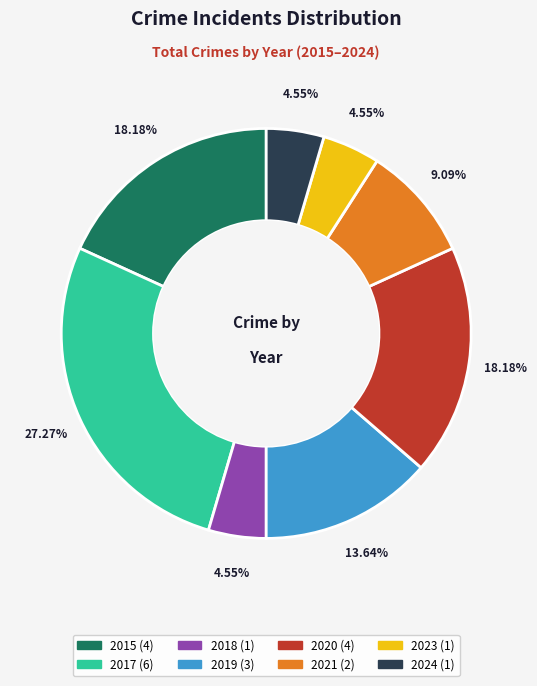

Does any single category account for the majority?

No